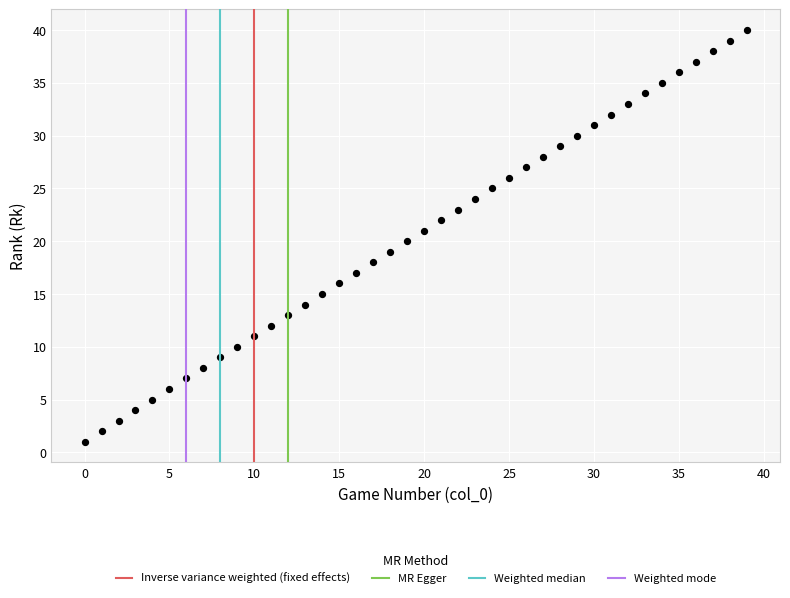

What is the range of Y values (max minus min)?

39